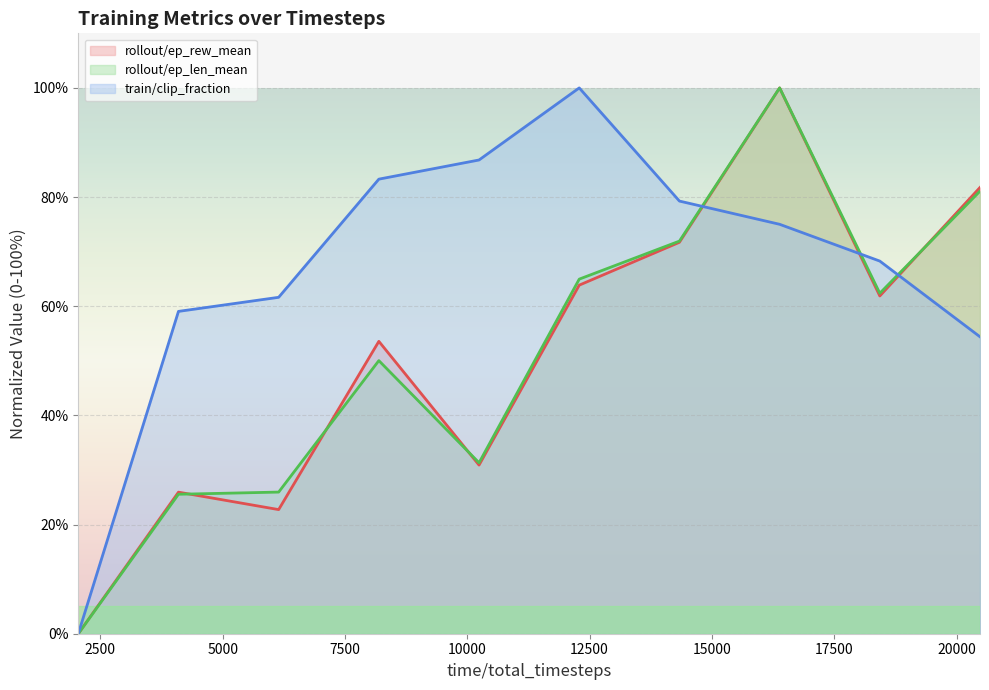

How many values in the train/clip_fraction series exceed 75?

5